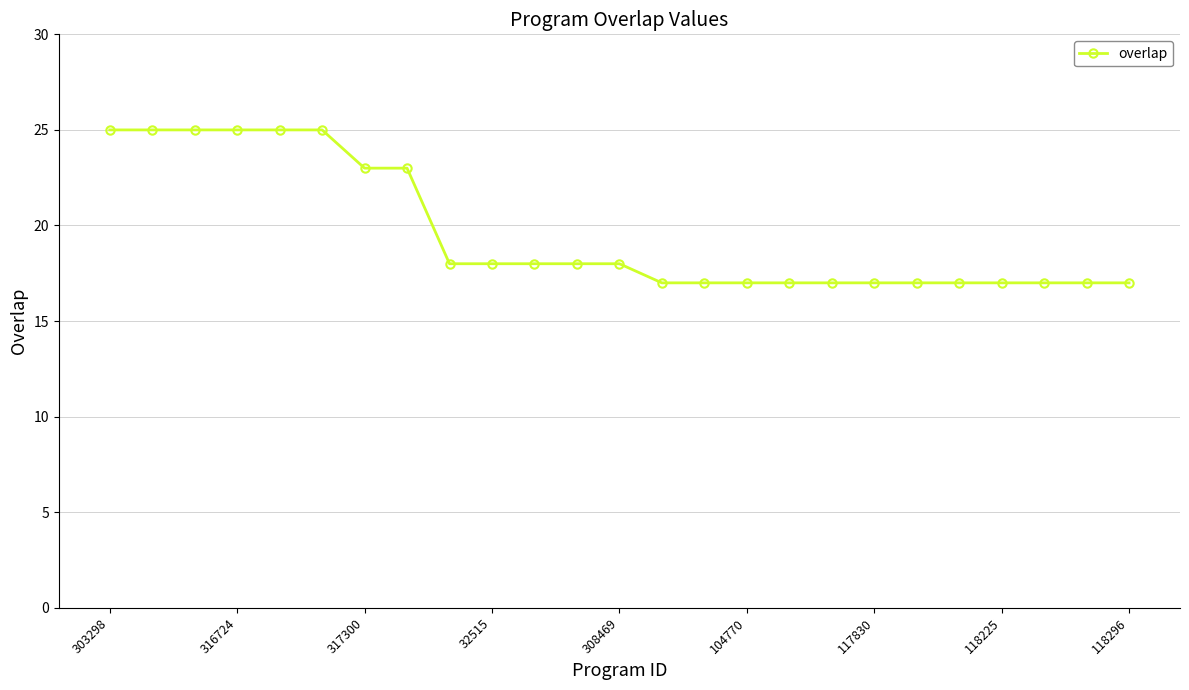

What is the average value?

20